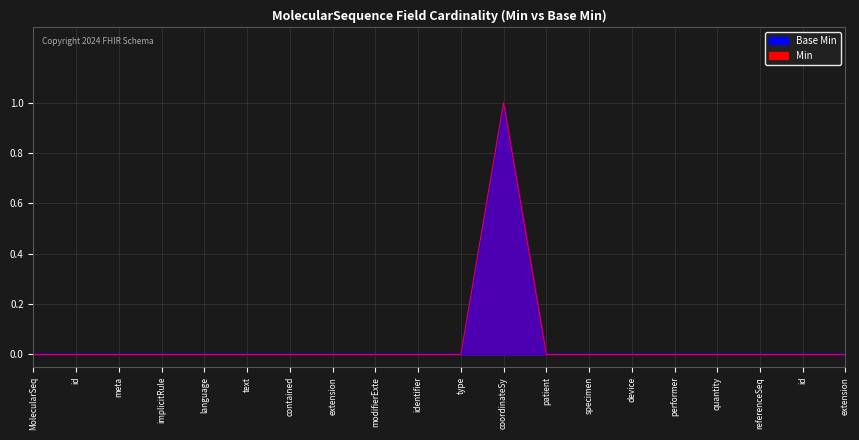

Does the chart display data point markers on the line(s)?

No